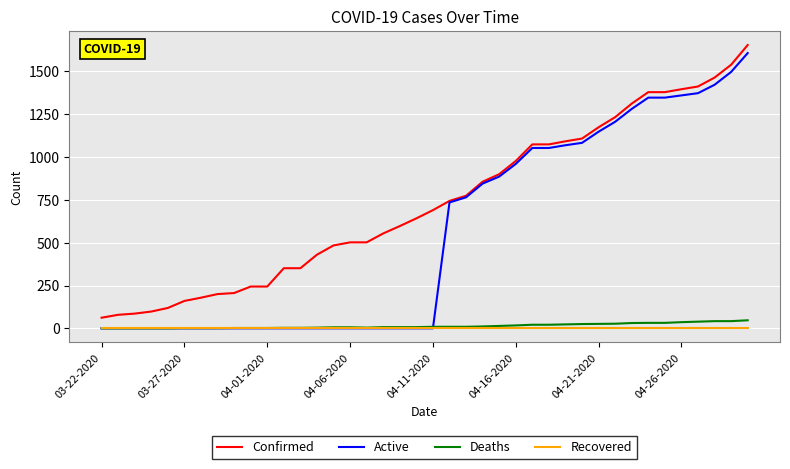

Which series has the widest spread of values?

Active